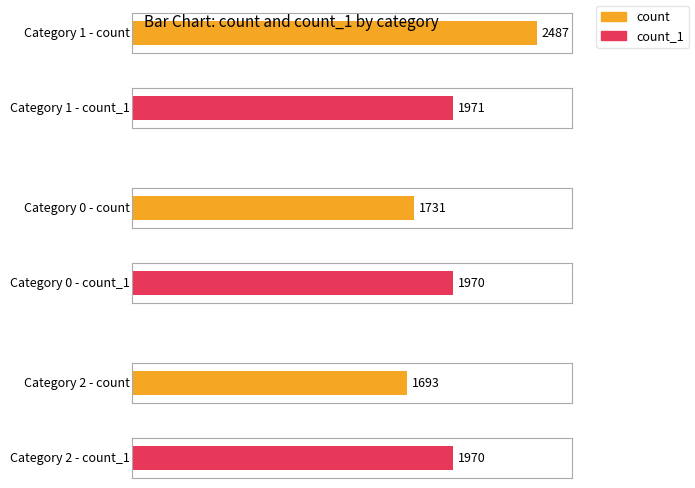

How many values in the count series are below 1731?

1